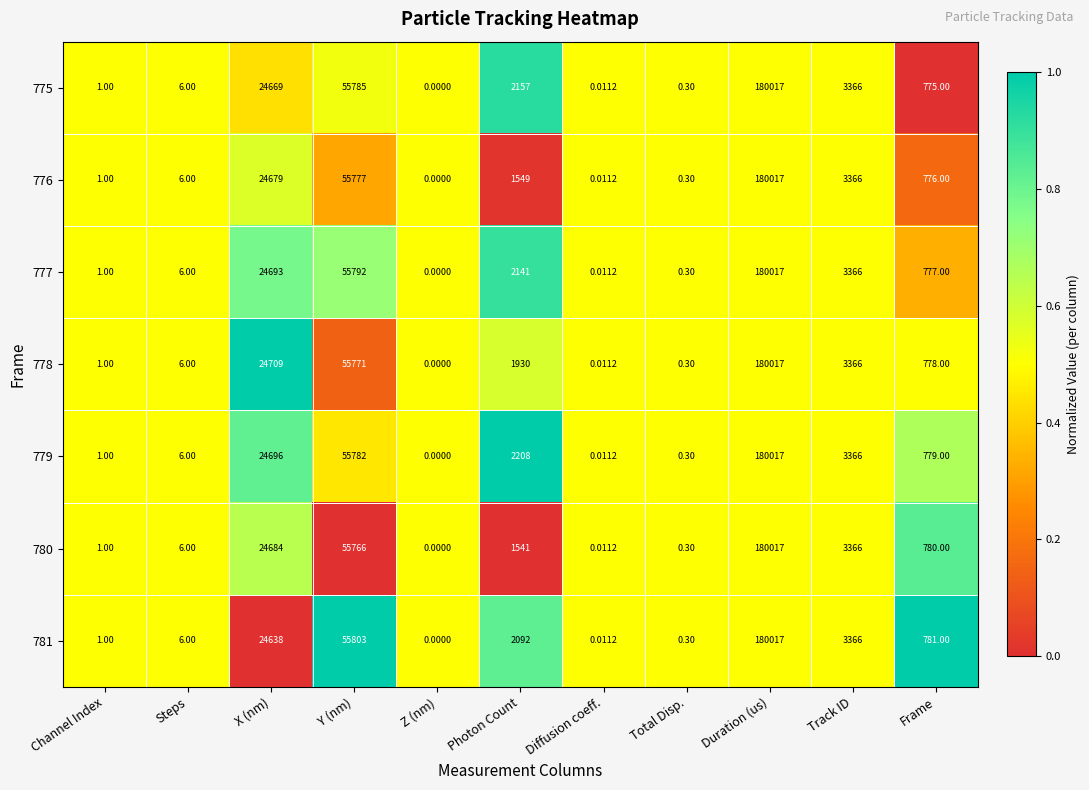

At which category is the sum across all series the highest?

Duration (us)